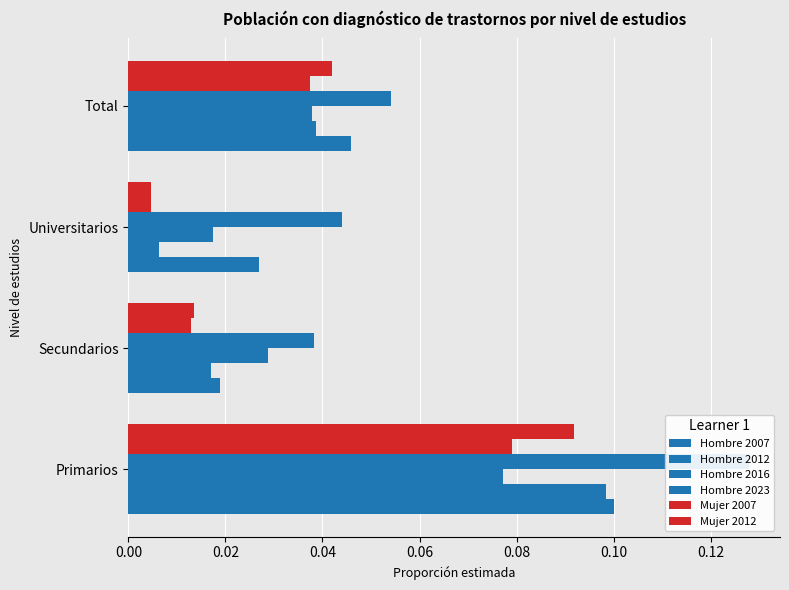

What is the total value across all series at Primarios?

0.6